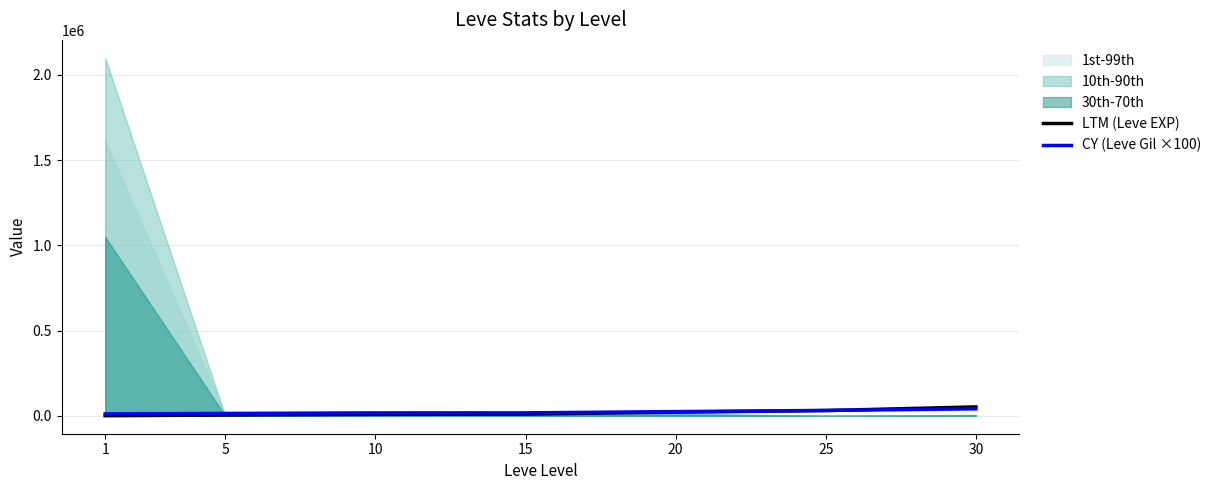

Where do LTM (Leve EXP) and CY (Leve Gil ×100) first cross each other?

25 and 30